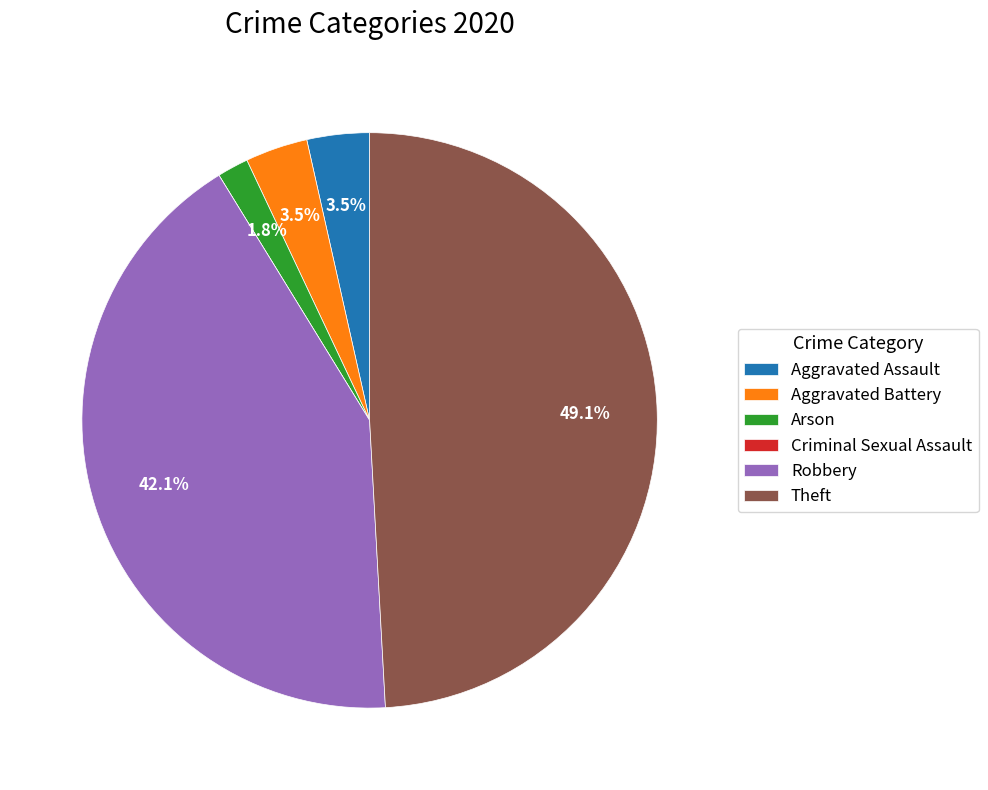

Which has a higher value, Aggravated Battery or Robbery?

Robbery